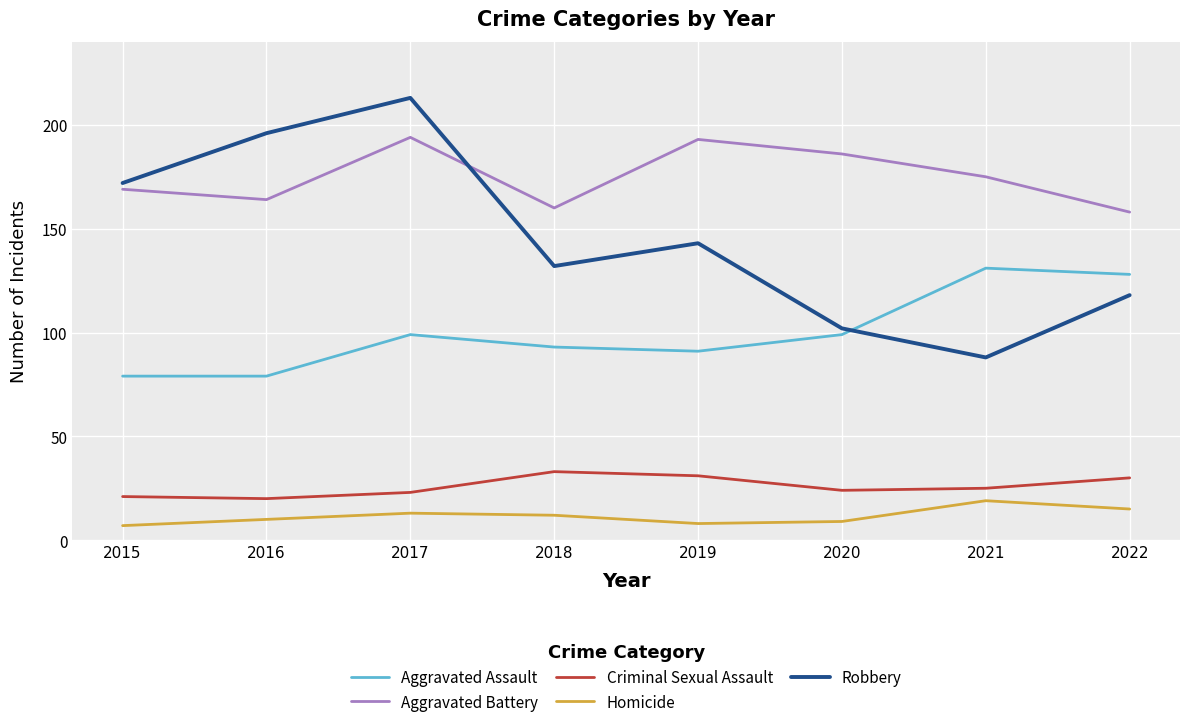

What is the lowest value of the Criminal Sexual Assault series?

20